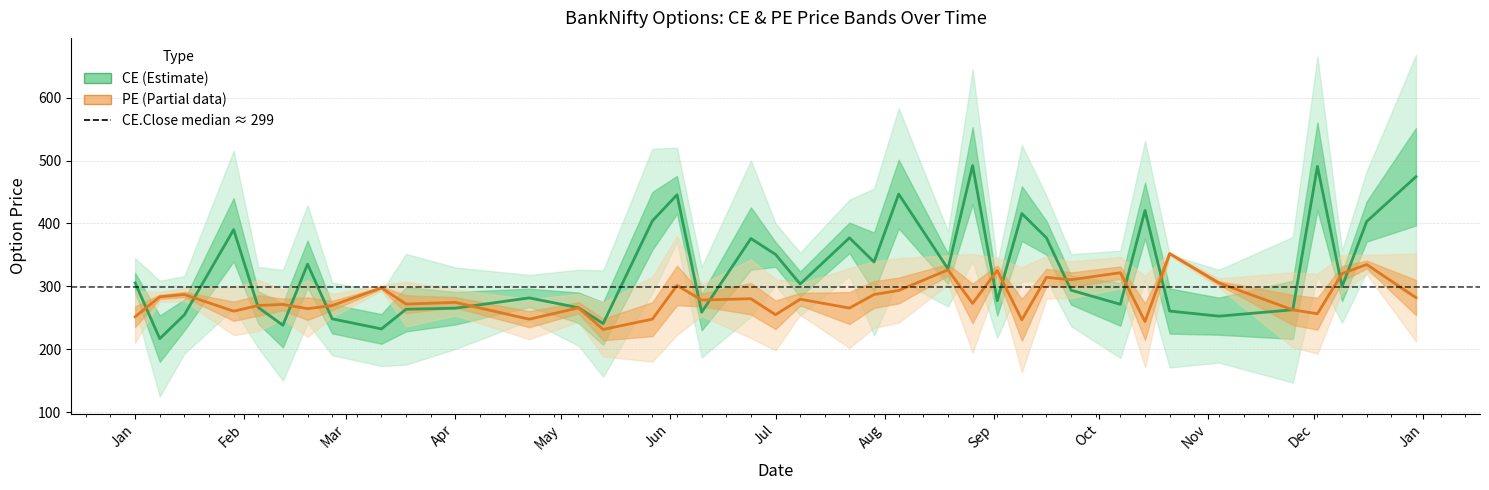

Which series has the largest range (max minus min)?

CE Mid